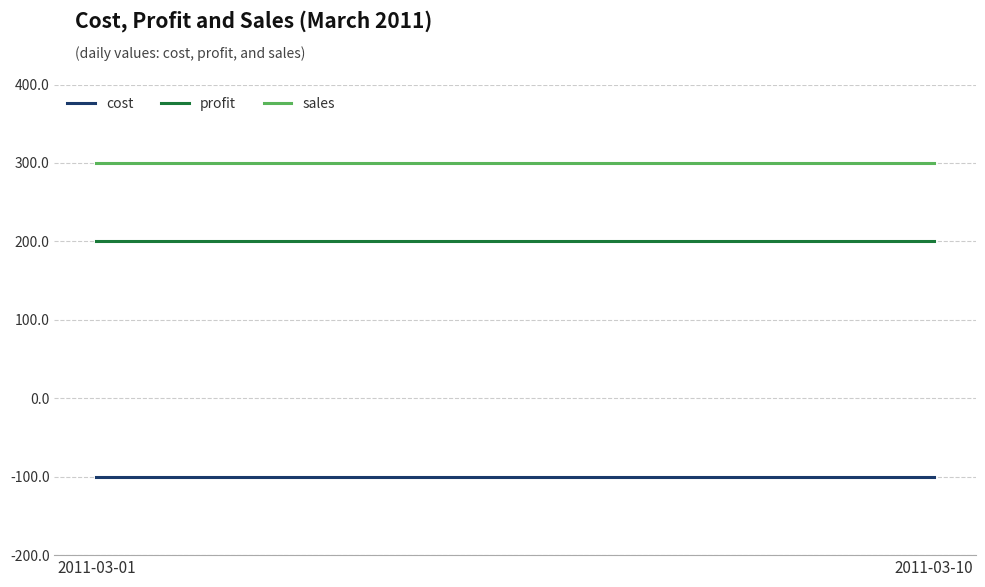

True or false: sales and profit intersect in this chart.

False